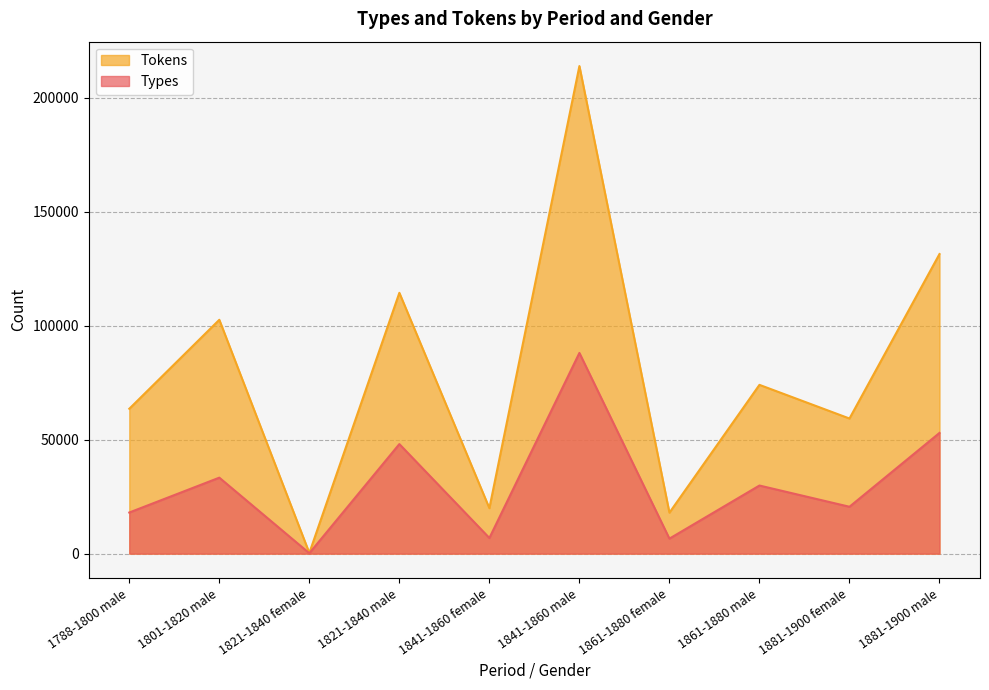

At which category is the sum across all series the highest?

1841-1860 male